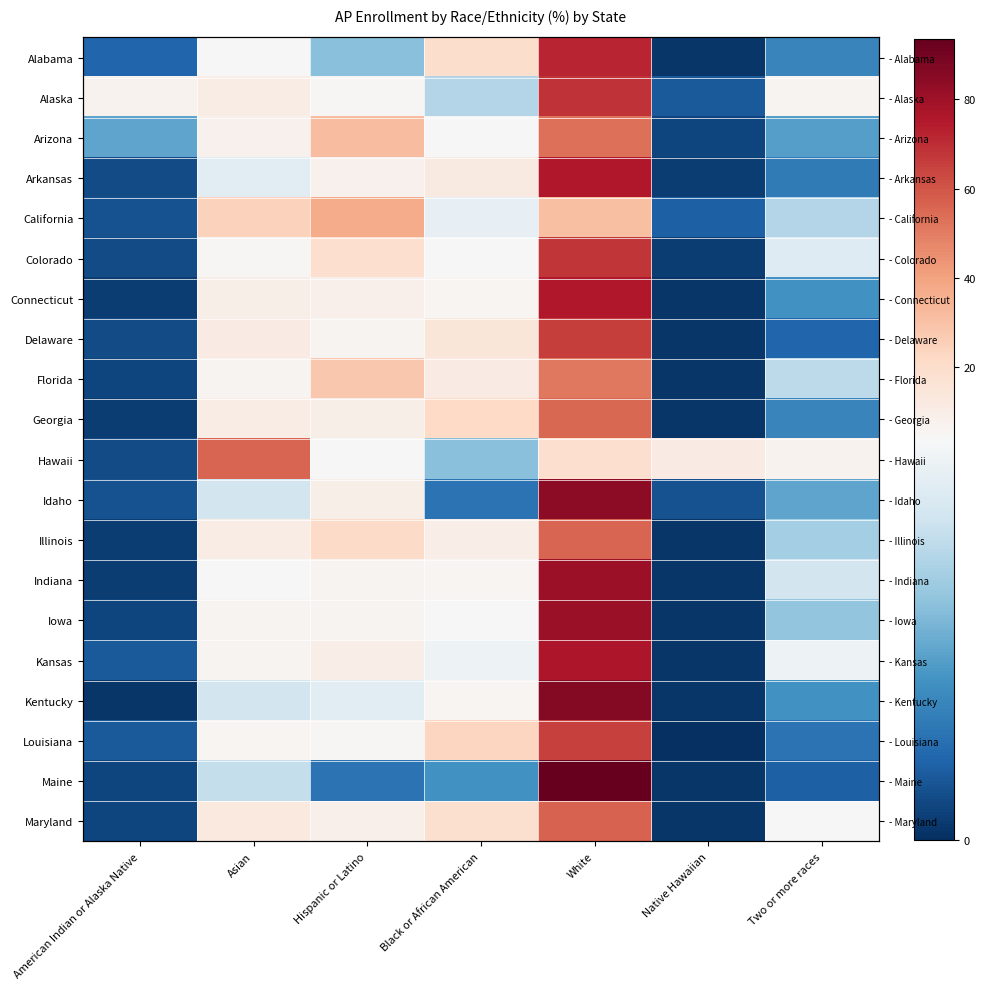

How many data points in Alabama are less than 2?

3